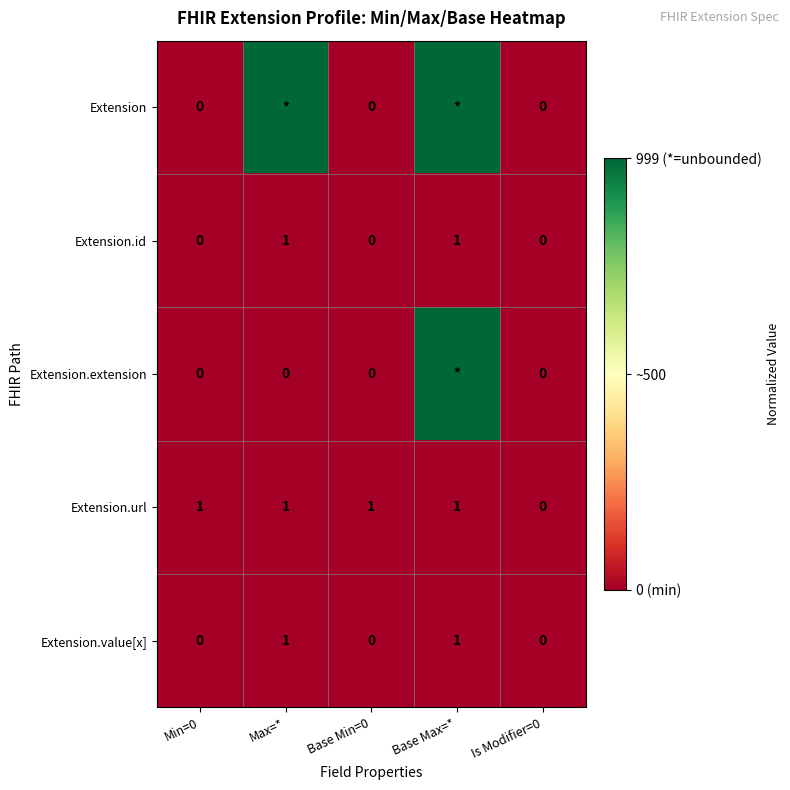

What is the sum of the Extension.value[x] values at Is Modifier=0 and Base Max=*?

1.0